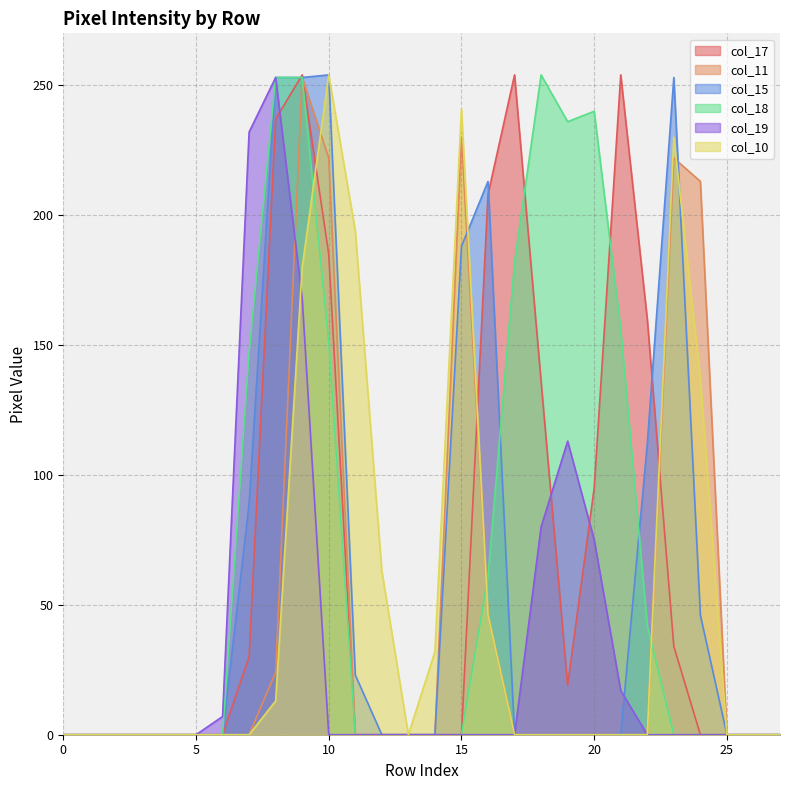

What is the difference between the maximum and minimum values in the col_18 series?

254